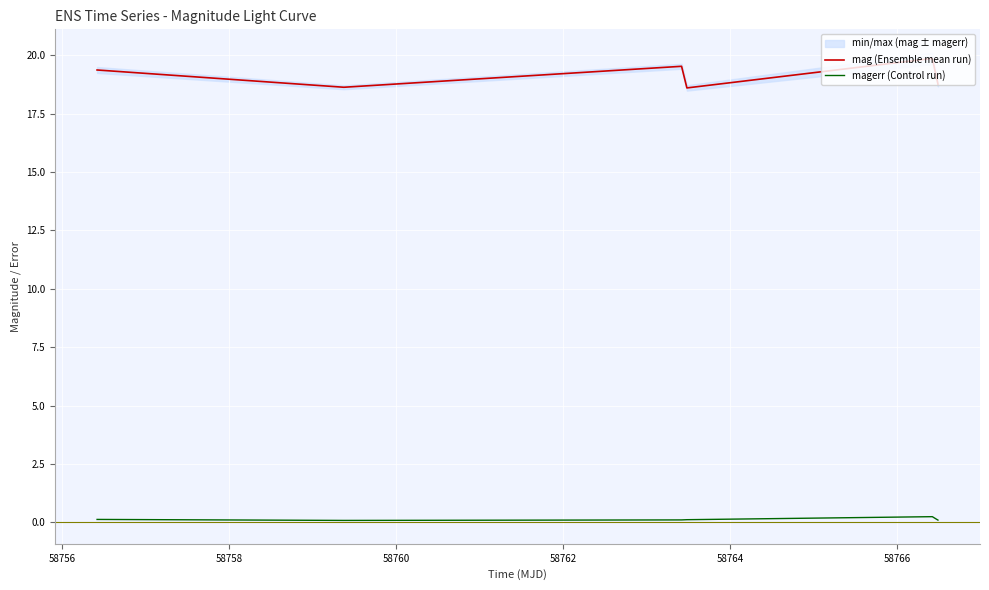

True or false: magerr (Control run) and mag (Ensemble mean run) cross at least once.

False